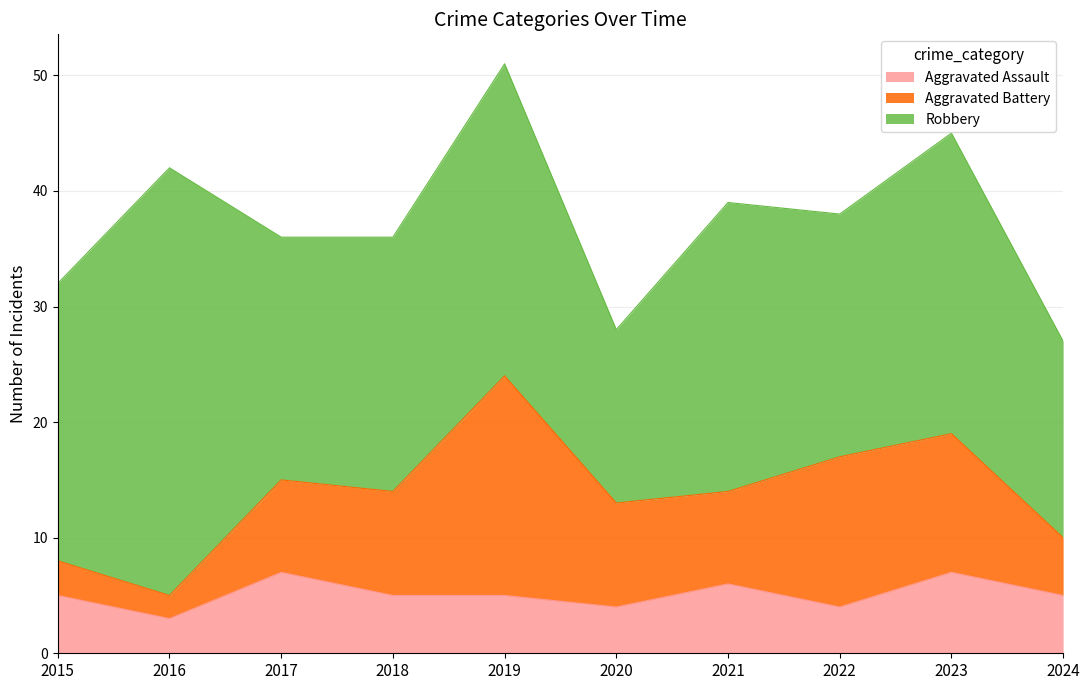

What is the approximate value of Robbery at 2015, to the nearest 5?

25